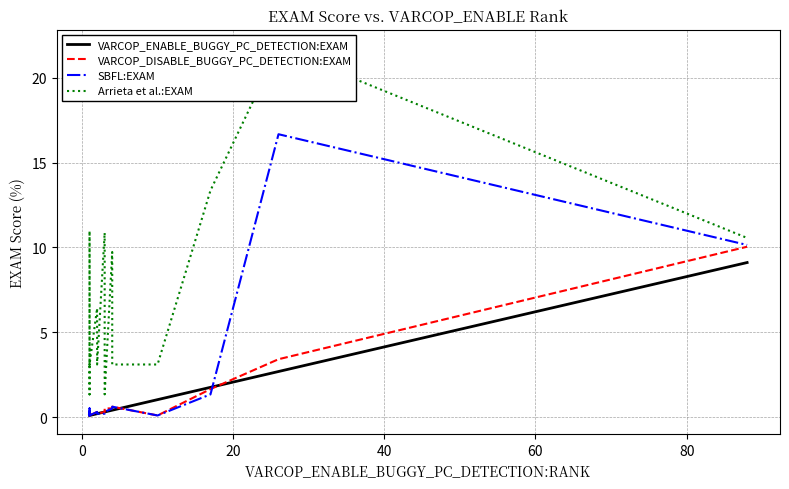

List the series in order of their peak value, lowest first.

VARCOP_ENABLE_BUGGY_PC_DETECTION:EXAM, VARCOP_DISABLE_BUGGY_PC_DETECTION:EXAM, SBFL:EXAM, Arrieta et al.:EXAM